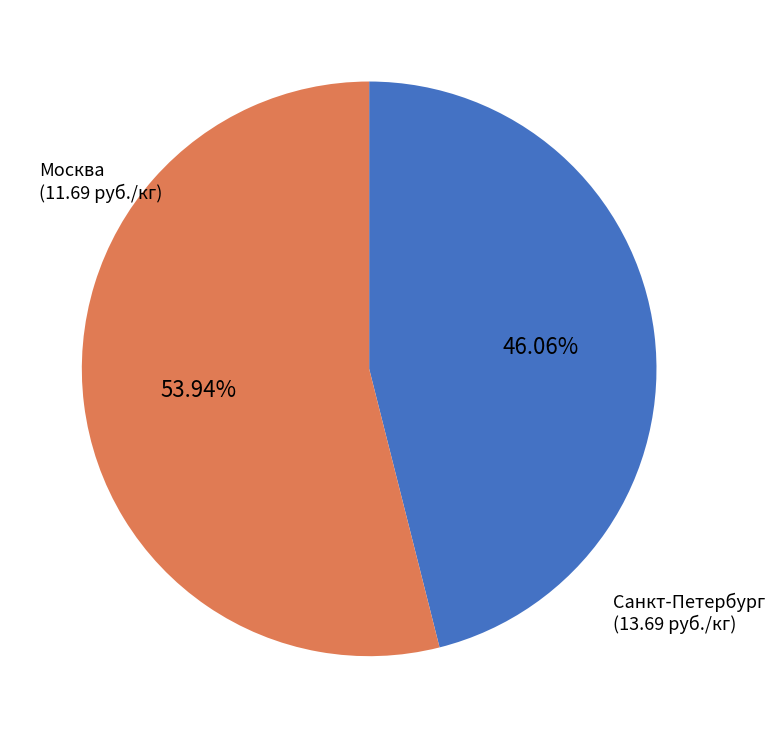

How much of the chart is everything except Москва?

53.9%